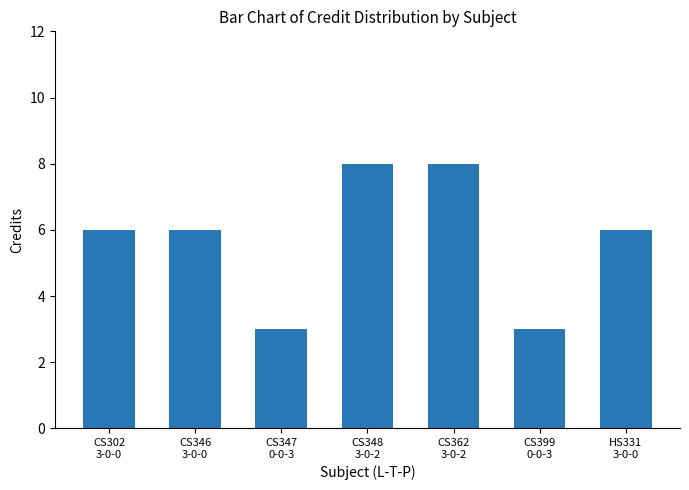

True or false: the data shows 5 at CS347
0-0-3.

False